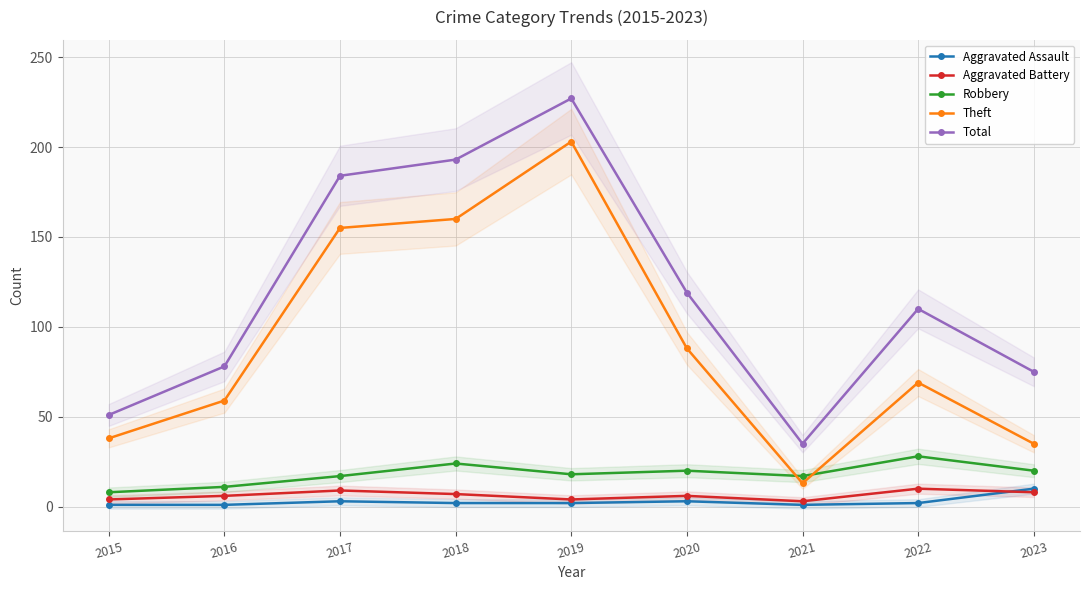

The value of Total at 2023 is 28. True or false?

False